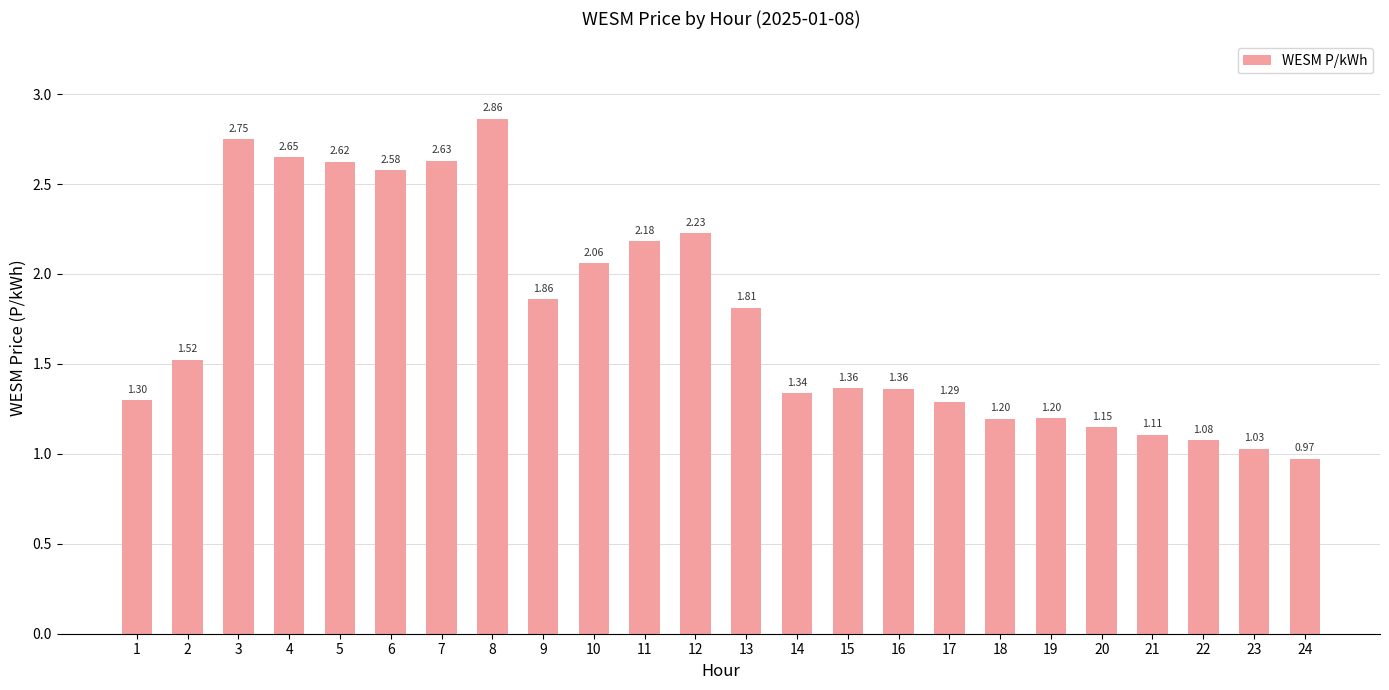

True or false: the data shows 2.3 at 15.

False